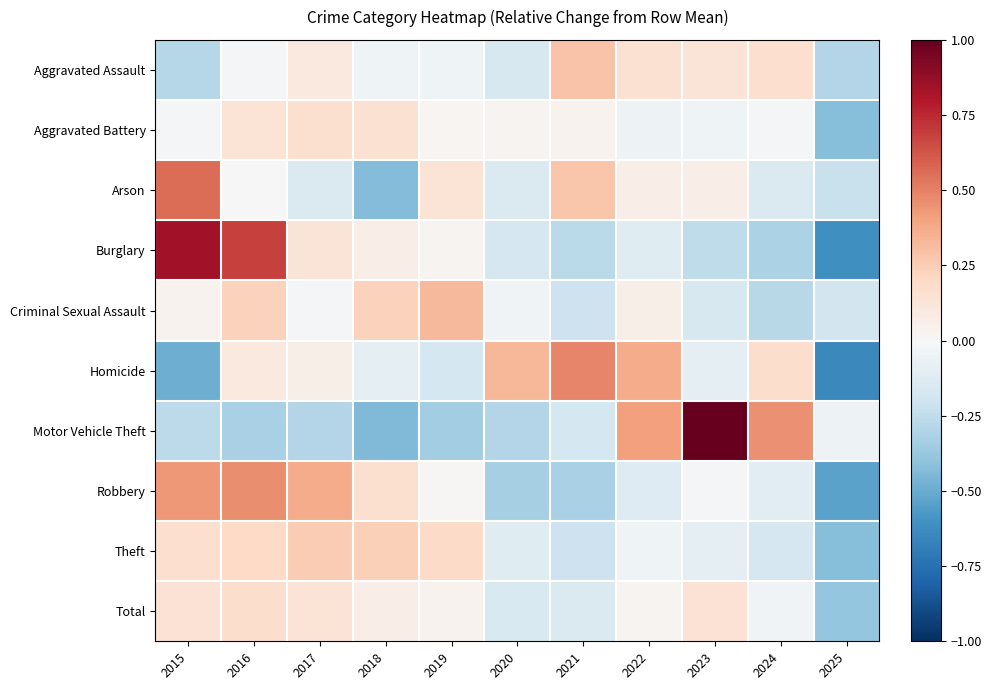

At which category is the sum across all series the highest?

2016